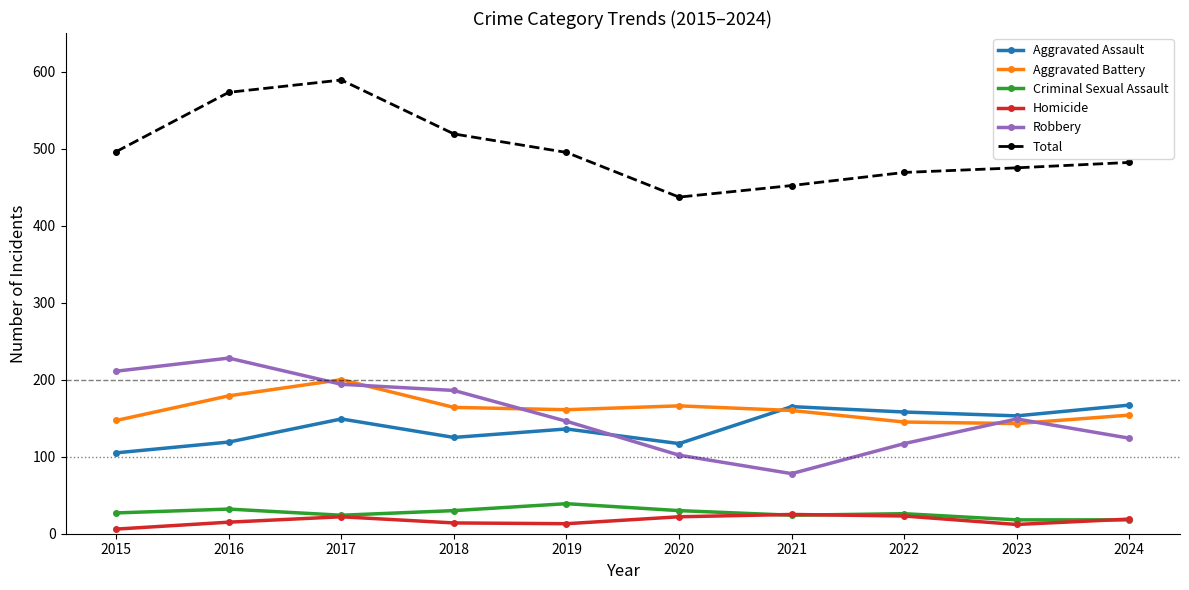

Which series has the largest total across all categories?

Total